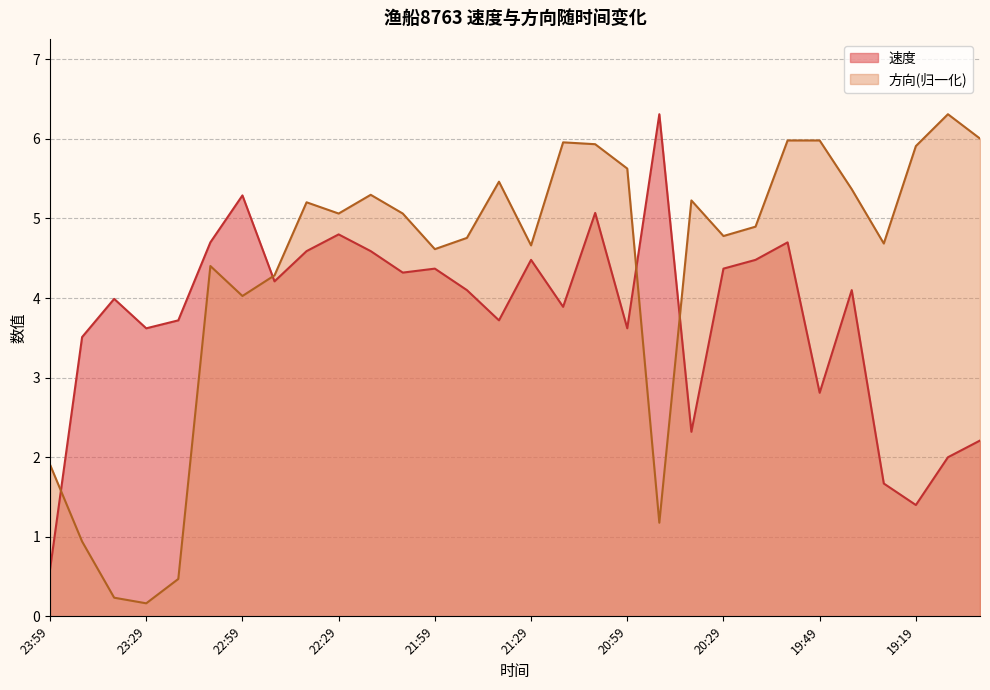

Read the 方向 value at 21:29.

4.7